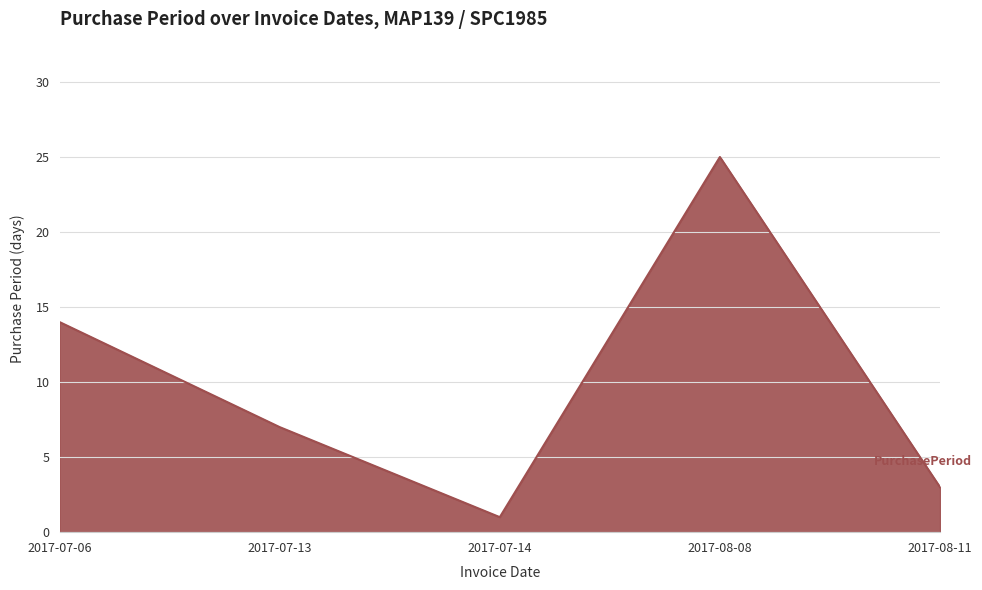

True or false: there are more than 2 points higher than both neighbors.

False